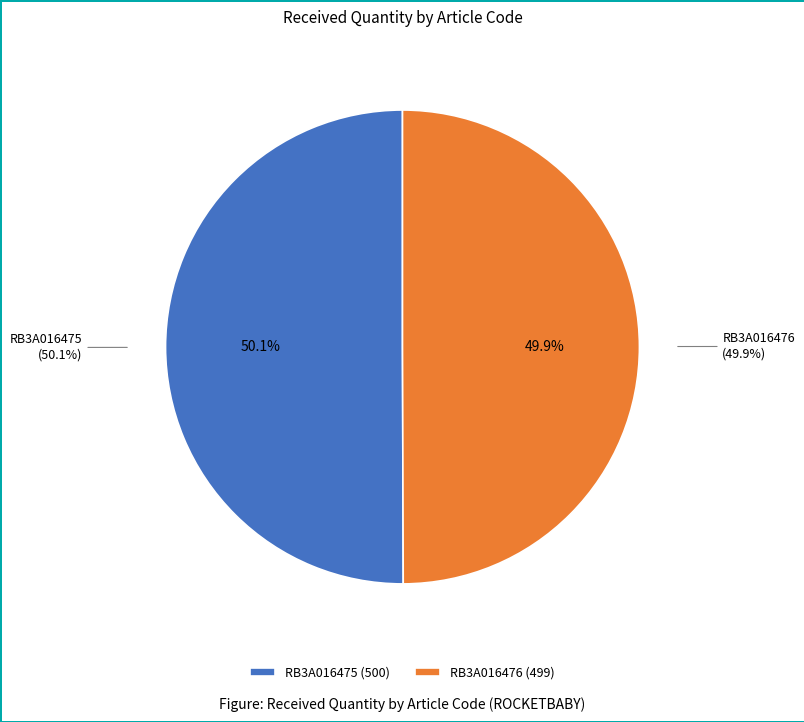

Count the number of slices in the pie.

2